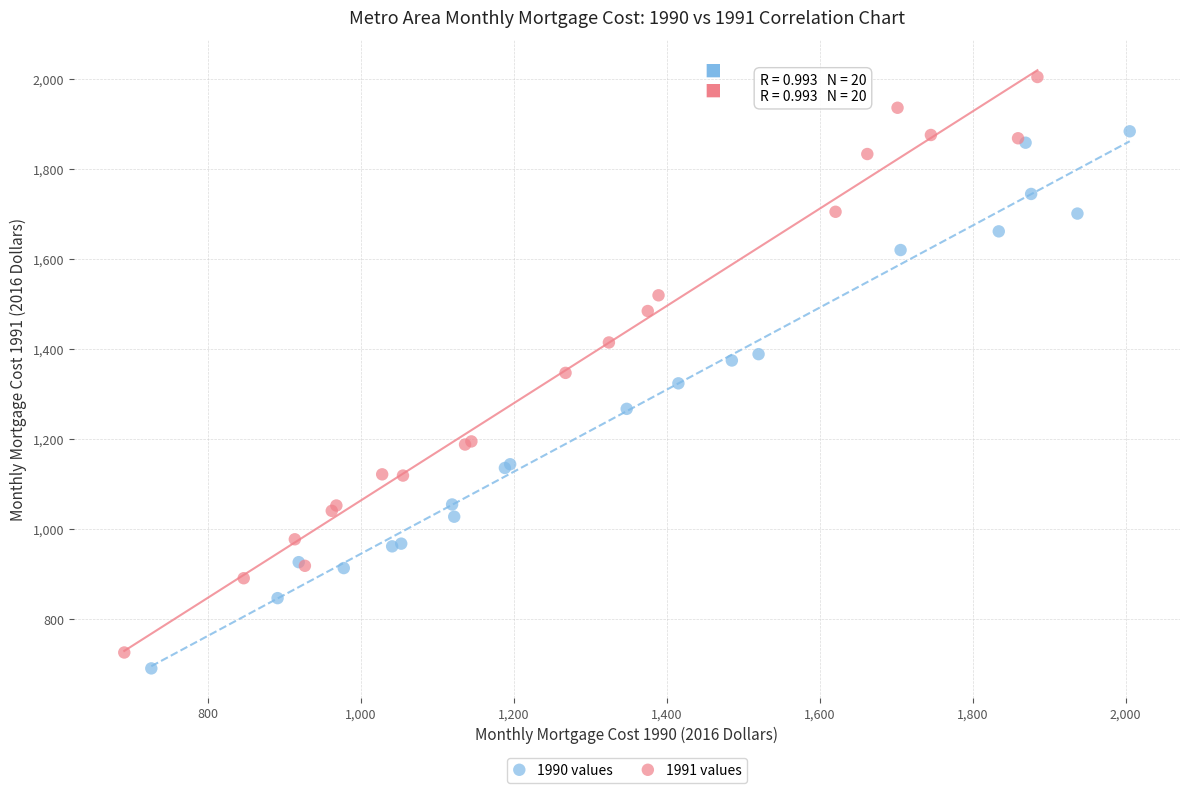

Which series reaches the maximum Y coordinate?

1991 values